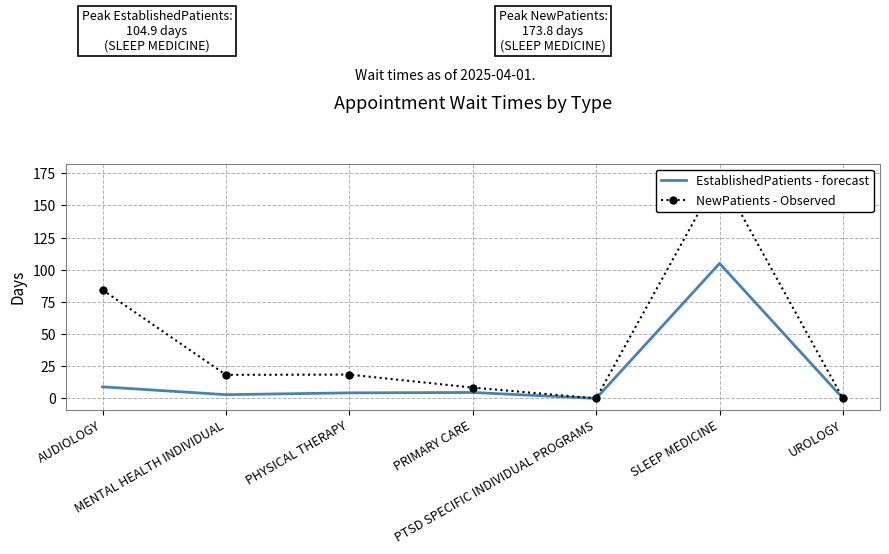

Reading right to left, what are all the values shown in this chart?

EstablishedPatients - forecast: 0.0	104.9	0.0	4.6	4.3	2.9	9.0
NewPatients - Observed: 0.0	173.8	0.0	8.4	18.5	18.3	84.3